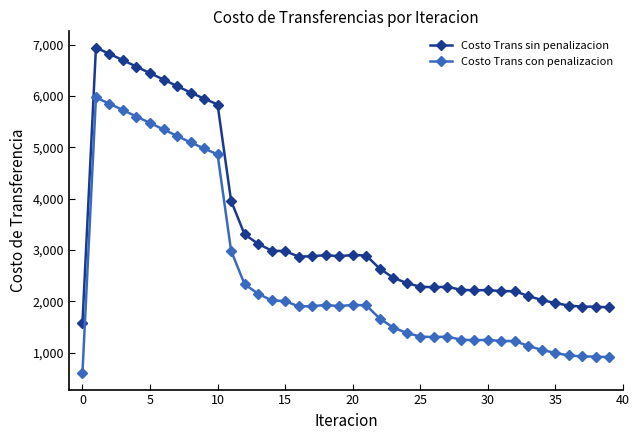

True or false: Costo Trans sin penalizacion and Costo Trans con penalizacion intersect in this chart.

False